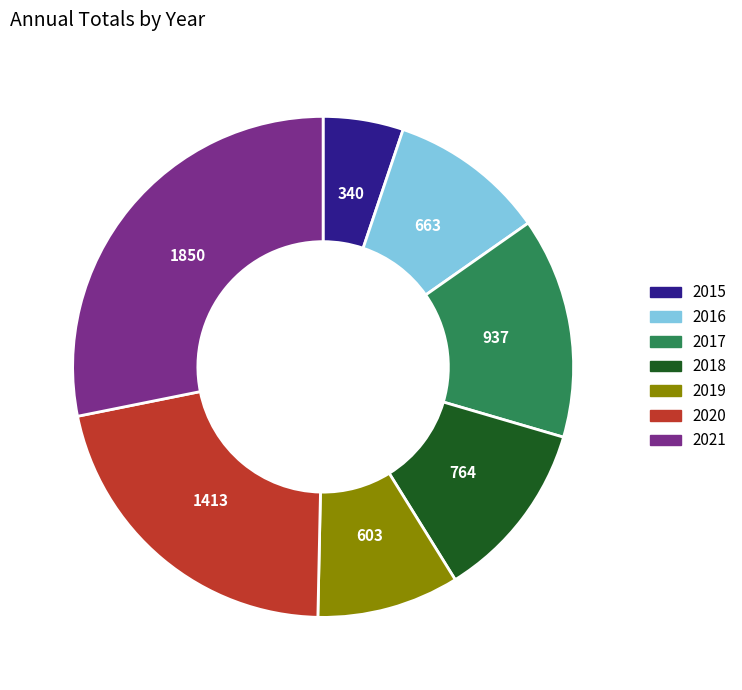

Which has a higher value, 2016 or 2018?

2018